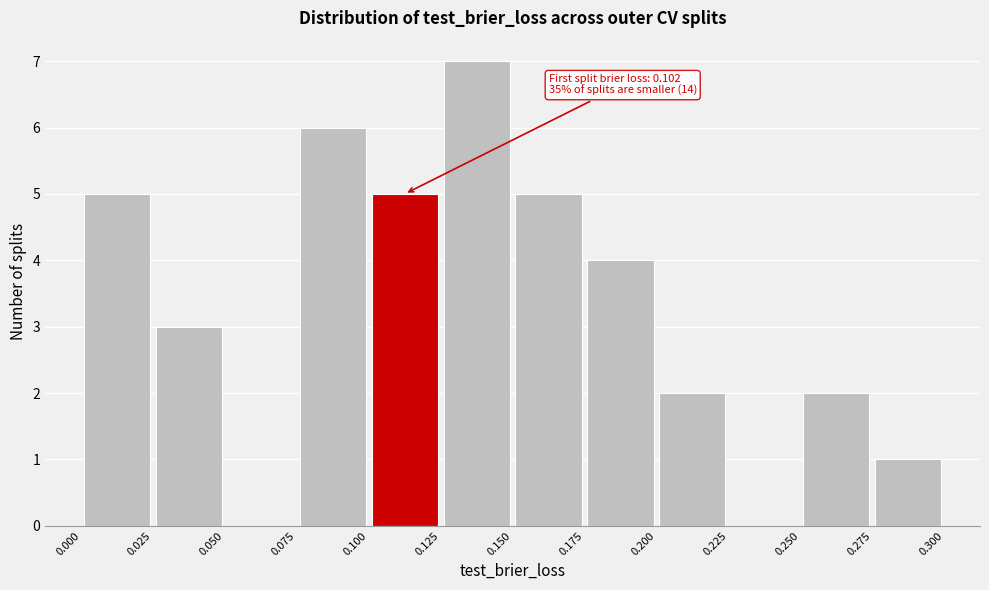

Over which range of the x-axis is the bar tallest?

0.125 to 0.150